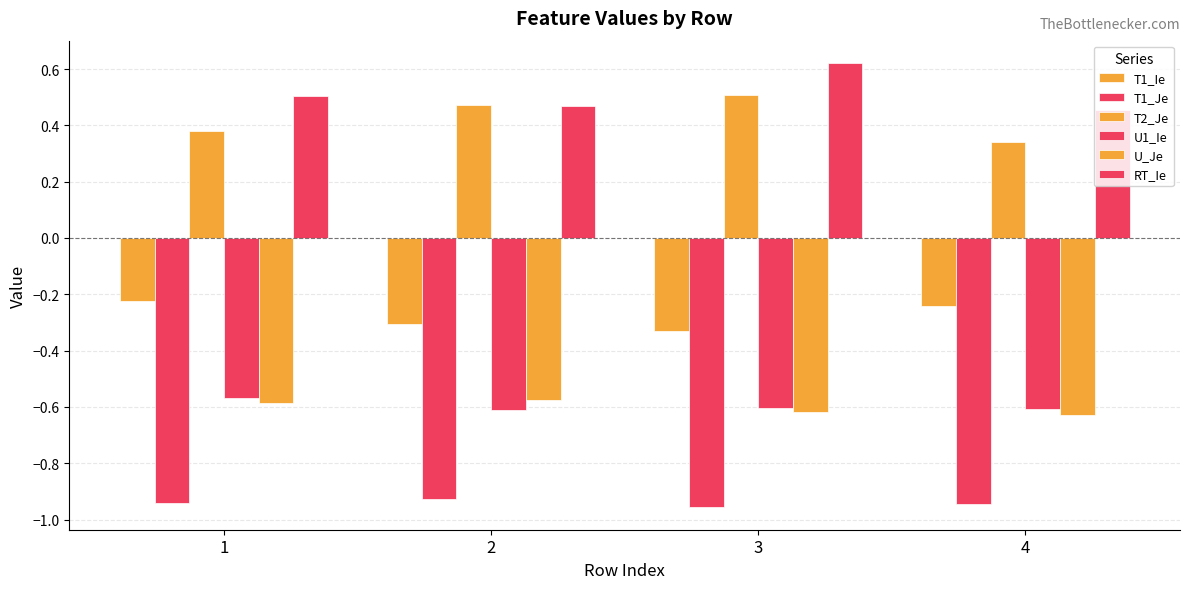

Rank the series by their maximum value, from lowest to highest.

T1_Je, U_Je, U1_Ie, T1_Ie, T2_Je, RT_Ie